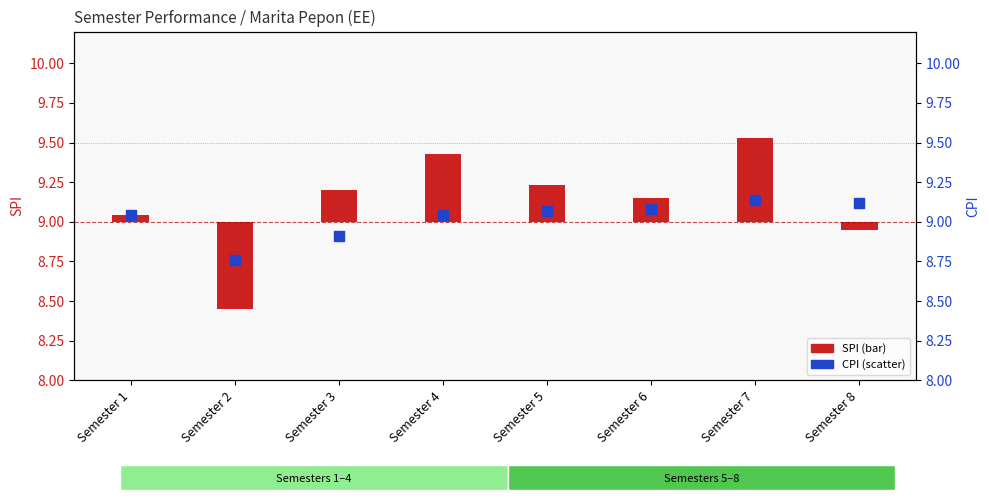

Which series reaches the minimum Y coordinate?

SPI